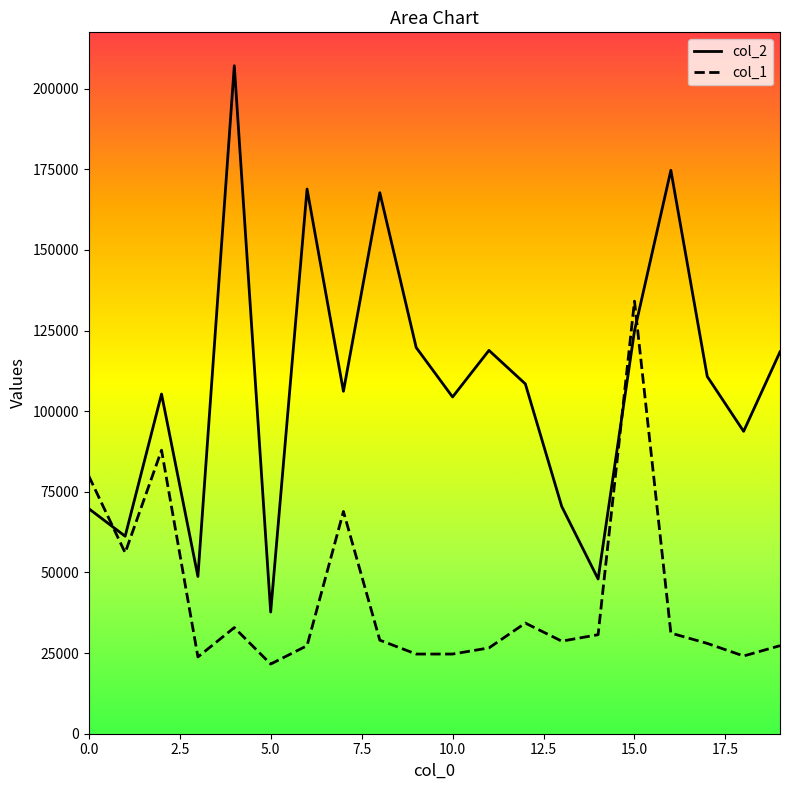

What is the label of the 6th point from the right?

14